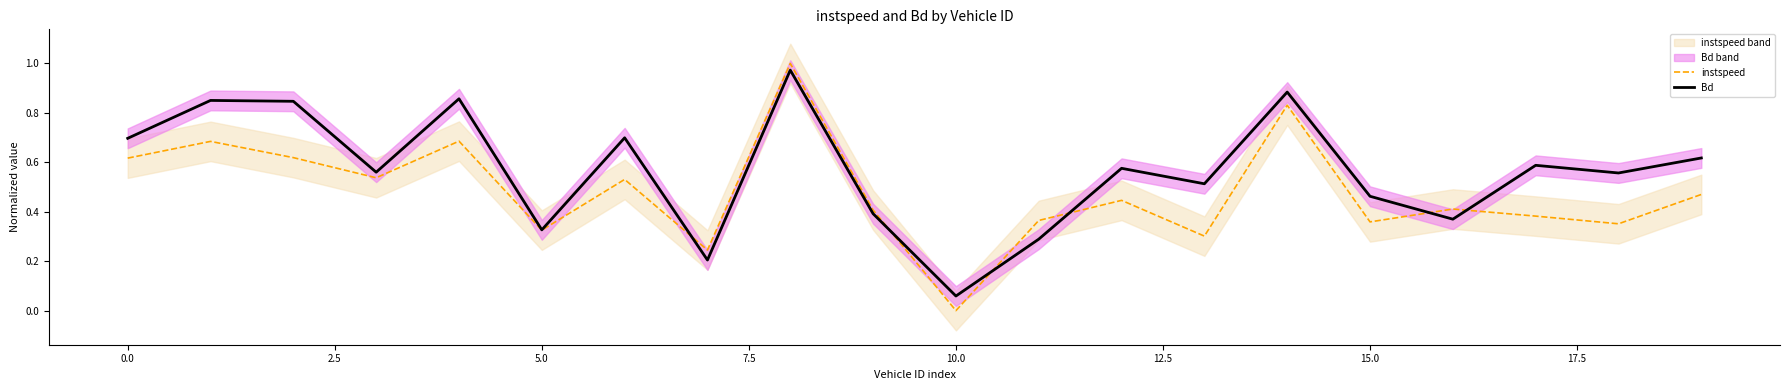

In Bd, how many points are higher than both neighbors (excluding endpoints)?

7